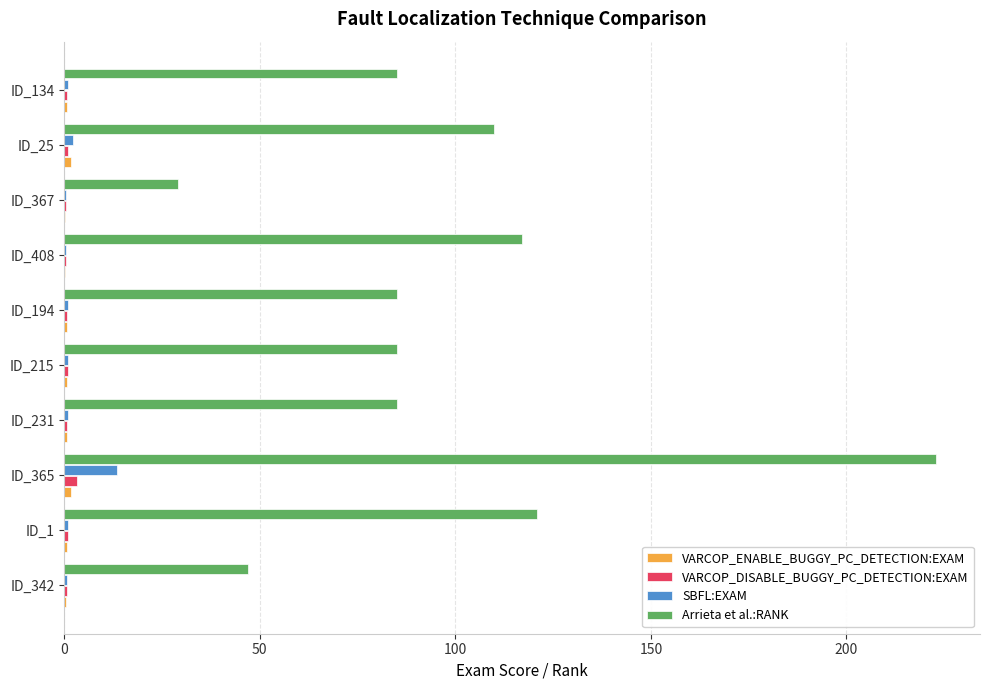

The value of Arrieta et al.:RANK at ID_1 is 80.3. True or false?

False